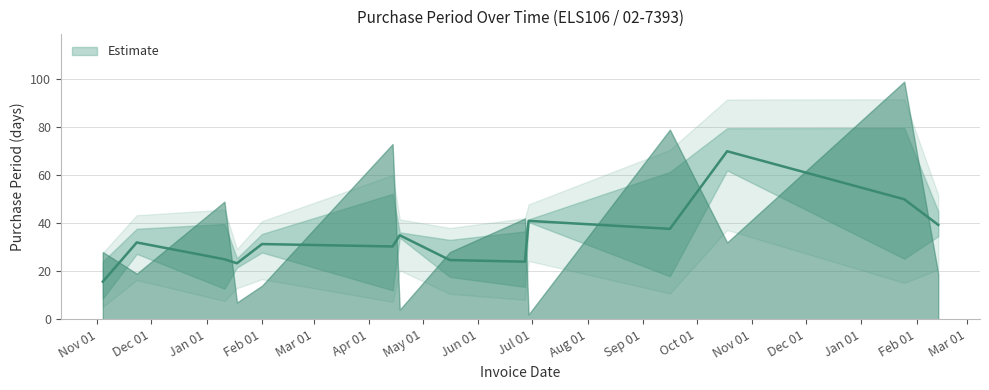

Which category has the highest value across all series?

2017-01-25